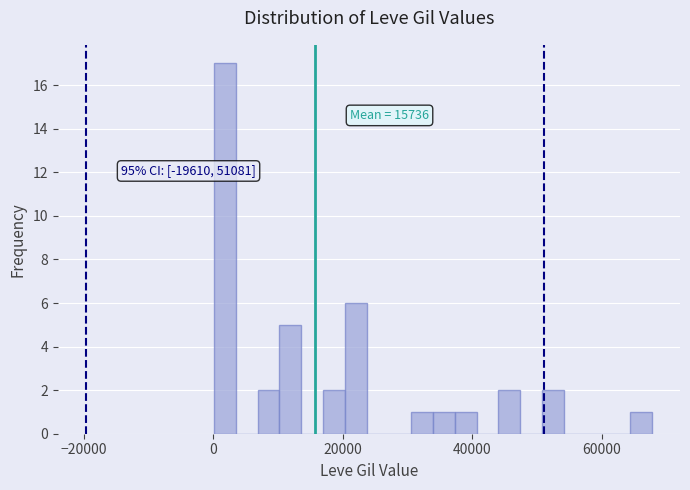

Around what value on the x-axis is the tallest bar? Give the approximate position of its centre, as read against the axis.

2000